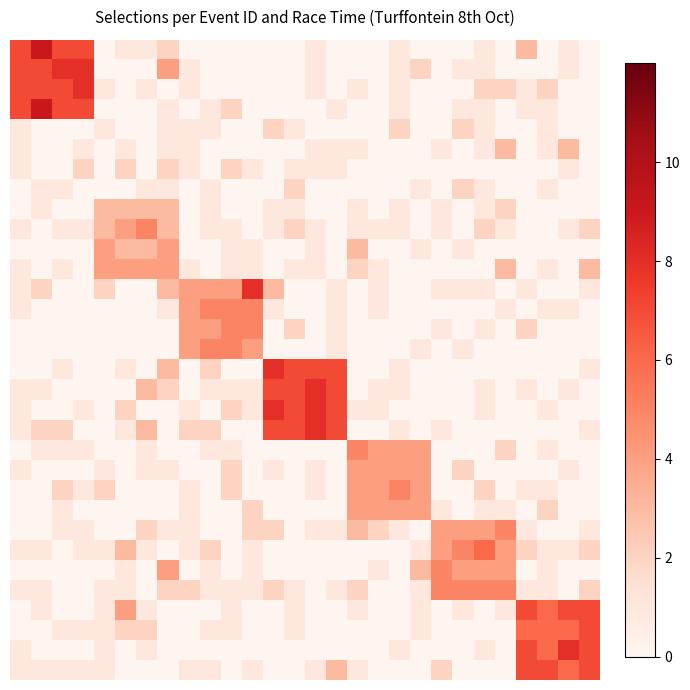

At which category does the chart reach its peak across all series?

1